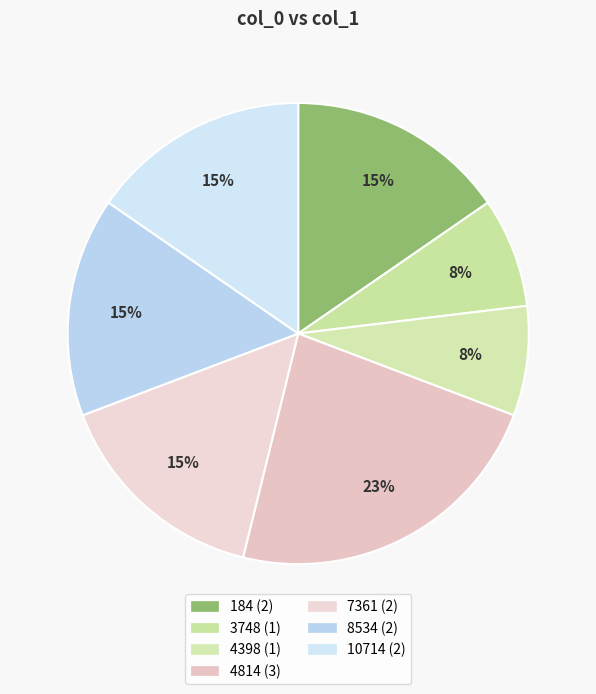

Is the sum of 7361 and 10714 greater than half?

No